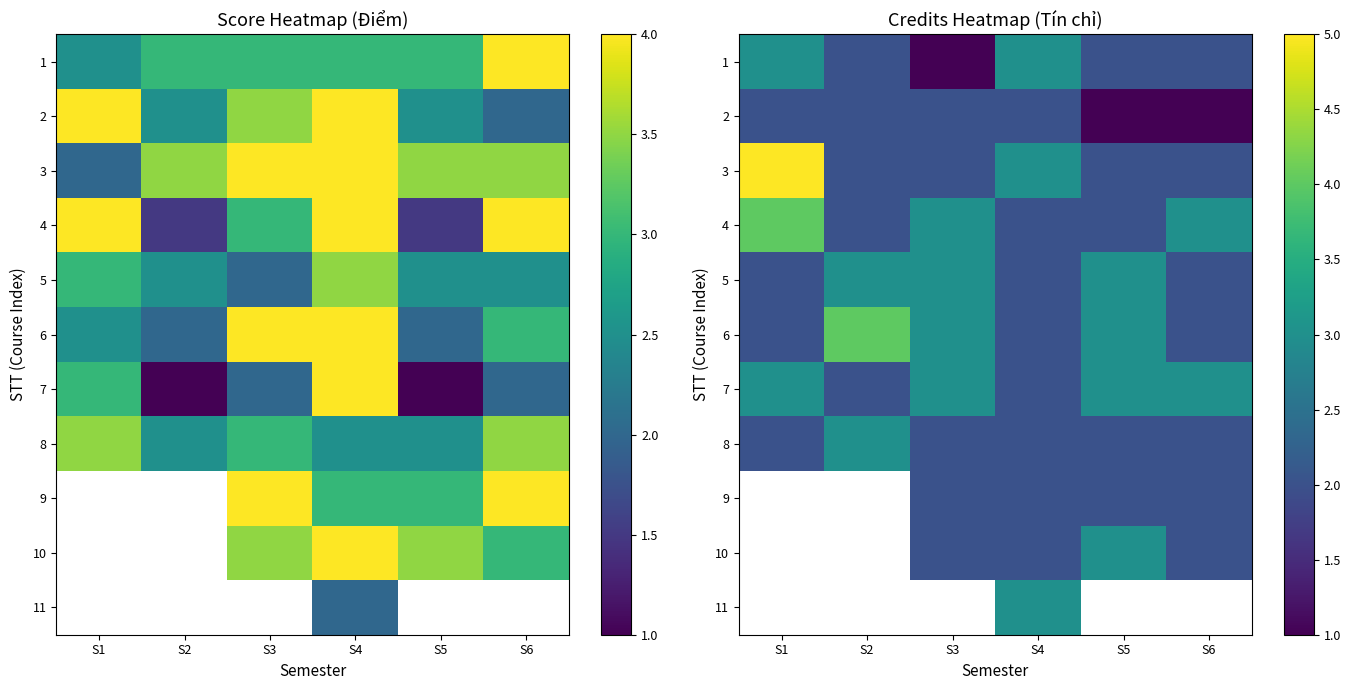

Where is 3 nearest to the value 3?

S4